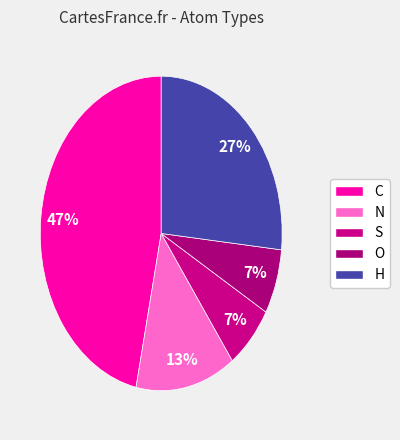

Count the number of slices in the pie.

5